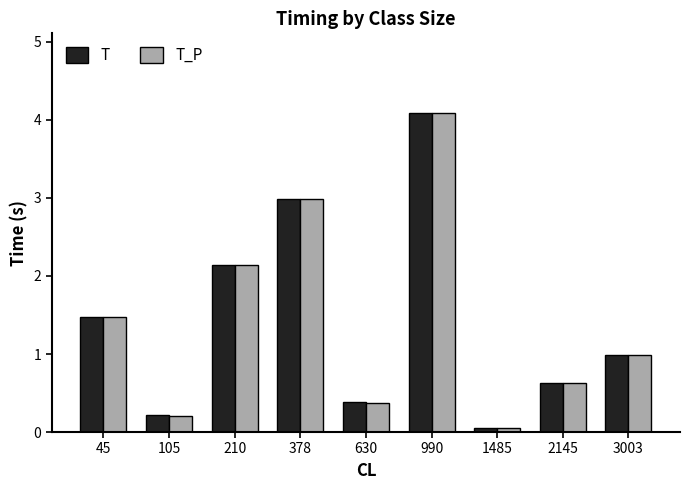

What is the average value of the T_P series?

1.4